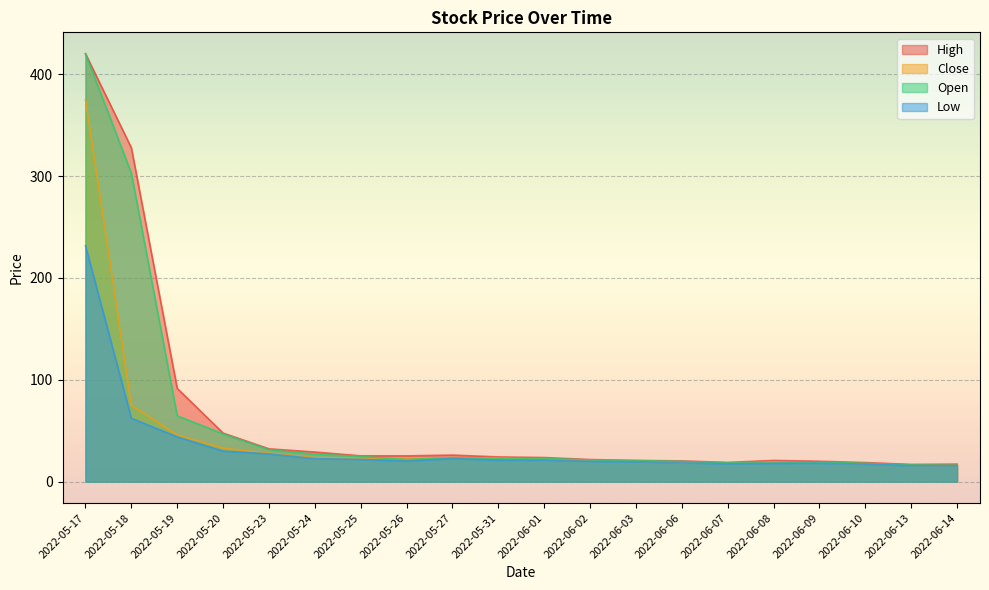

What is the maximum value shown in the chart?

420.0